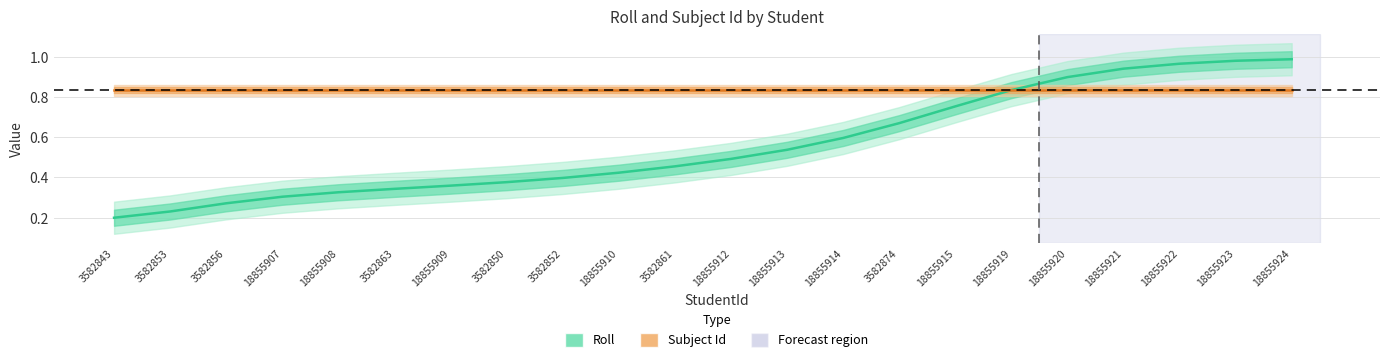

Rank the categories by value from lowest to highest.

3582843, 3582853, 3582856, 18855907, 18855908, 3582863, 18855909, 3582850, 3582852, 18855910, 3582861, 18855912, 18855913, 18855914, 3582874, 18855915, 18855919, 18855920, 18855921, 18855922, 18855923, 18855924